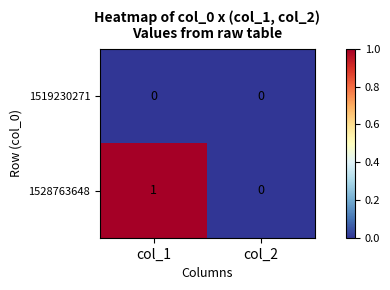

Rank the series at col_1 from highest to lowest value.

1528763648, 1519230271